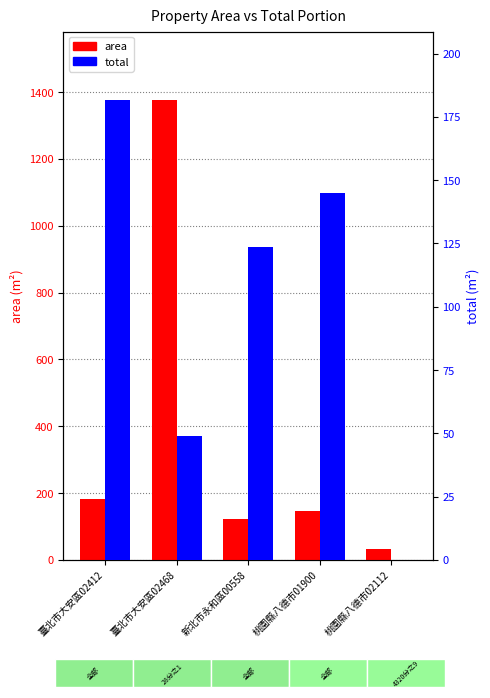

What is the smallest value displayed?

0.1